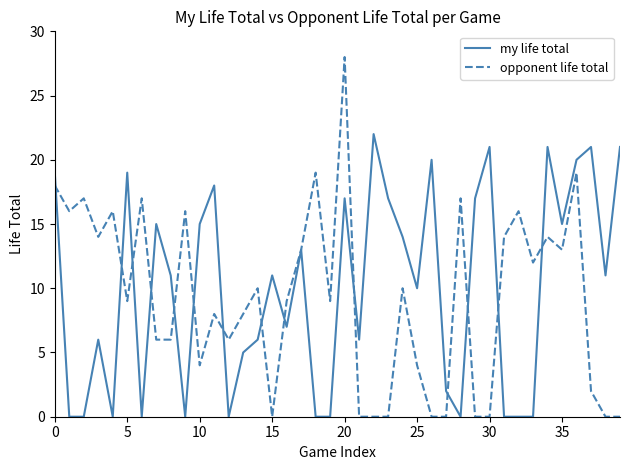

Which series has the widest spread of values?

opponent life total